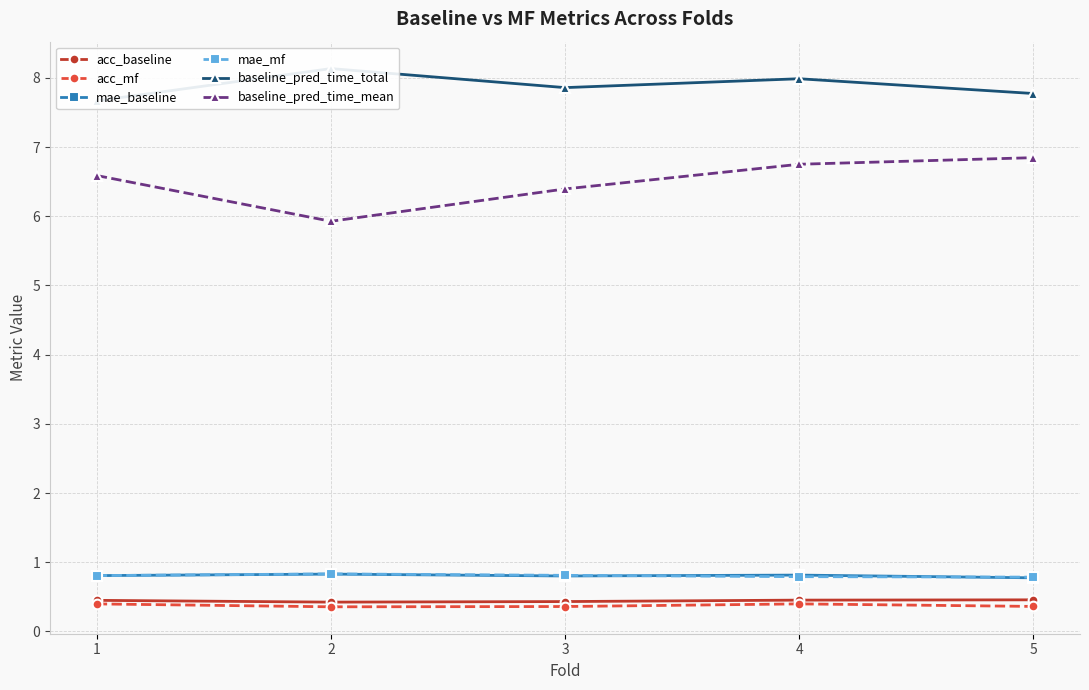

At which category is the sum across all series the highest?

4